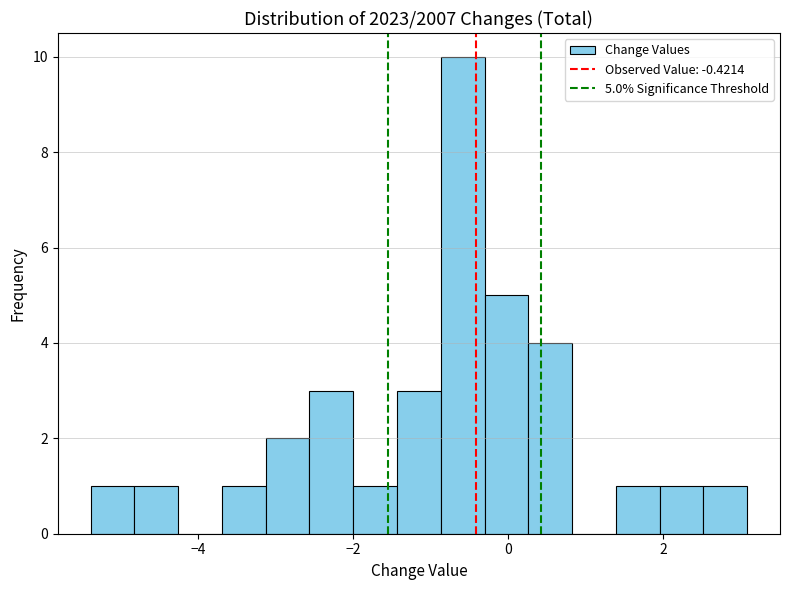

Read against the x-axis, roughly where is the centre of the tallest bar?

-0.6